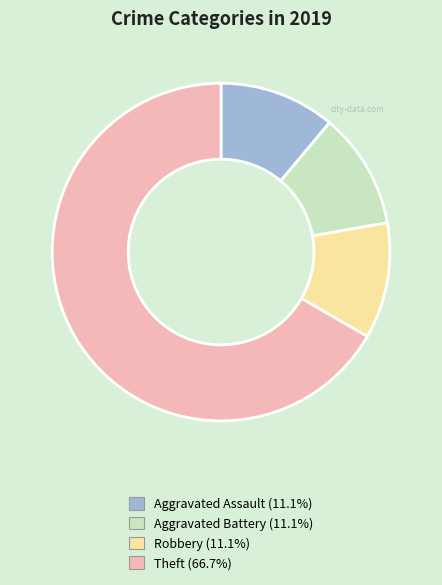

Which slice is the largest?

Theft